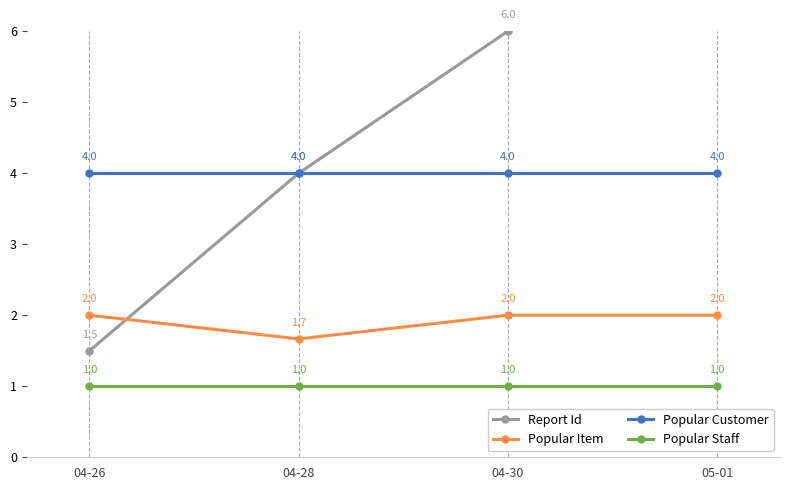

What is the sum of all Popular Staff values?

4.0